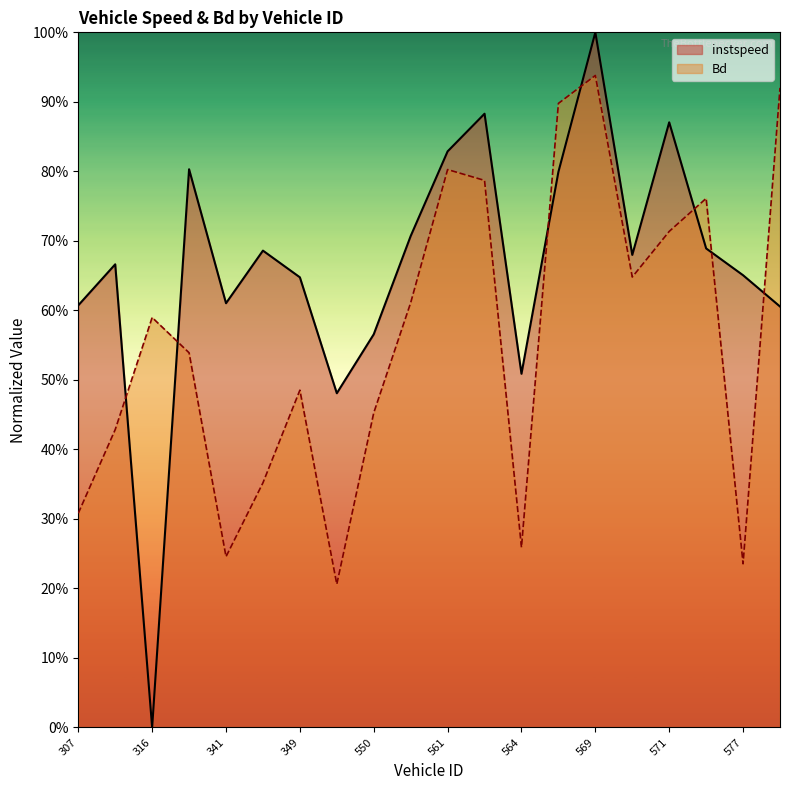

Reading right to left, list all the values displayed in this chart.

instspeed: 580.0=0.6	577.0=0.7	573.0=0.7	571.0=0.9	570.0=0.7	569.0=1.0	567.0=0.8	564.0=0.5	562.0=0.9	561.0=0.8	557.0=0.7	550.0=0.6	350.0=0.5	349.0=0.6	345.0=0.7	341.0=0.6	329.0=0.8	316.0=0.0	309.0=0.7	307.0=0.6
Bd: 580.0=0.9	577.0=0.2	573.0=0.8	571.0=0.7	570.0=0.6	569.0=0.9	567.0=0.9	564.0=0.3	562.0=0.8	561.0=0.8	557.0=0.6	550.0=0.5	350.0=0.2	349.0=0.5	345.0=0.4	341.0=0.2	329.0=0.5	316.0=0.6	309.0=0.4	307.0=0.3